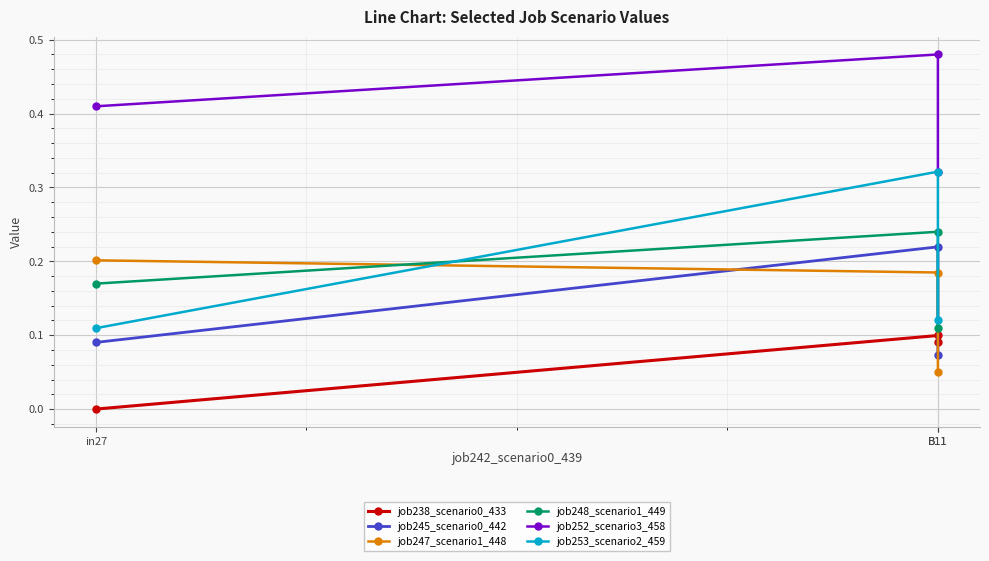

Is this an area chart (filled region under the line)?

No